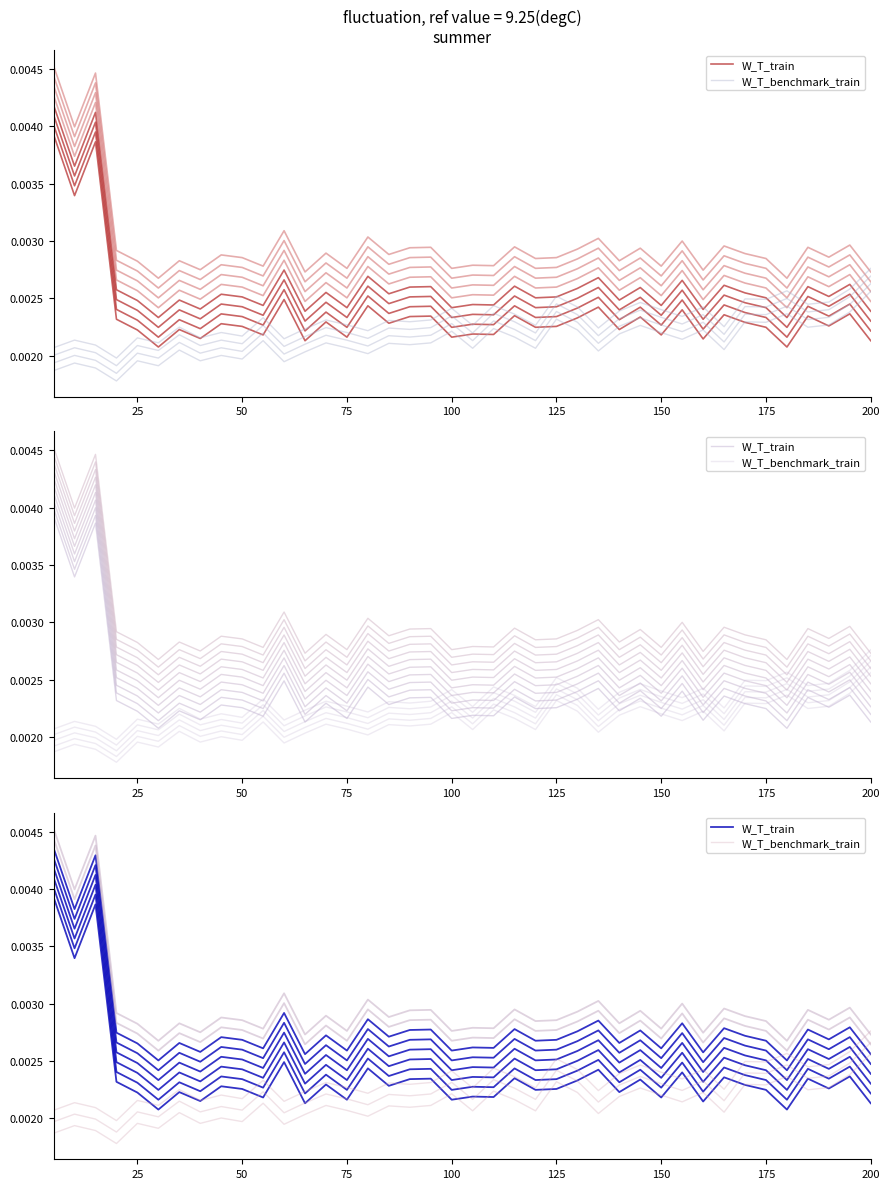

Does the chart have visible grid lines?

No